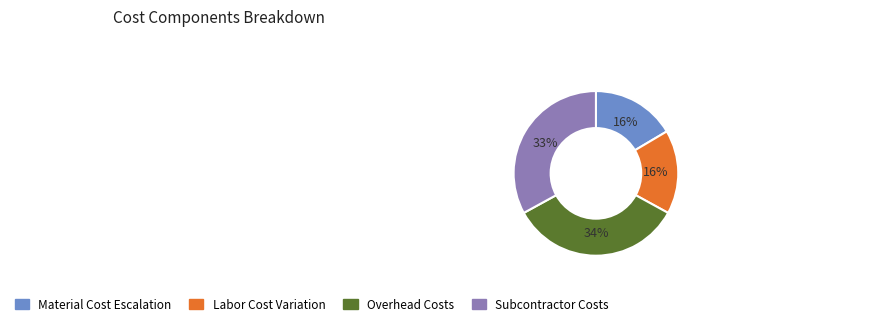

How many segments does this pie chart have?

4